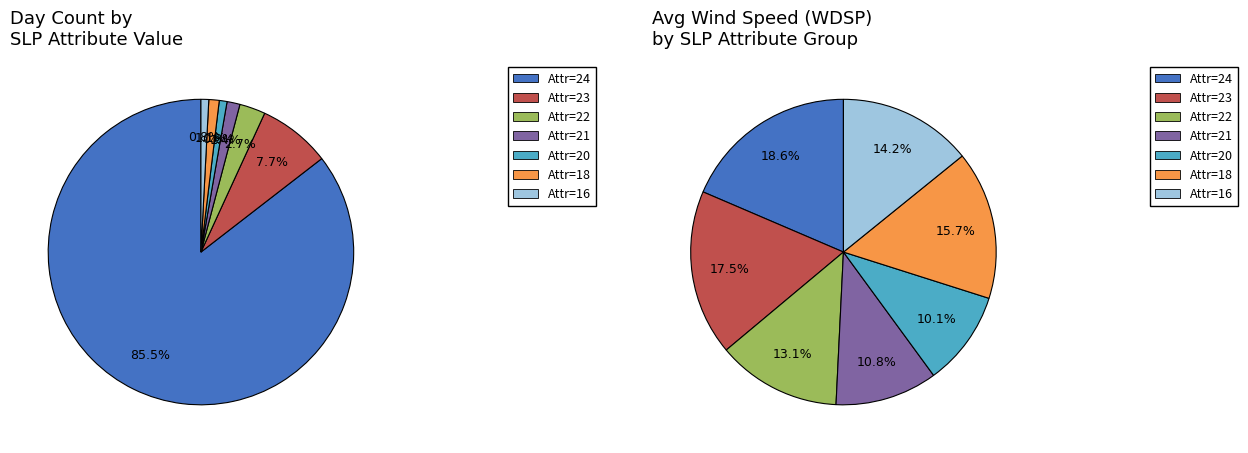

To the nearest percent, what is the average slice percentage?

14%